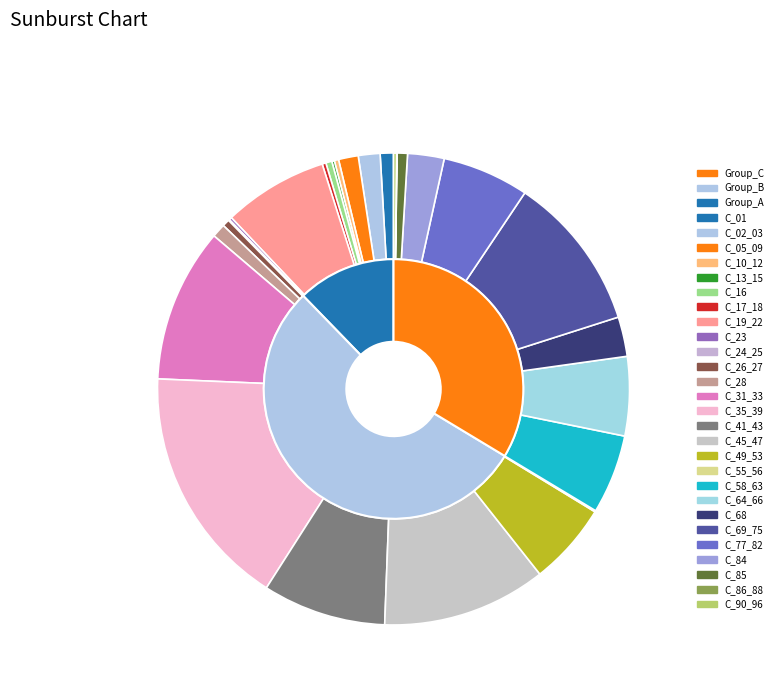

Which has a higher value, C_68 or C_28?

C_68